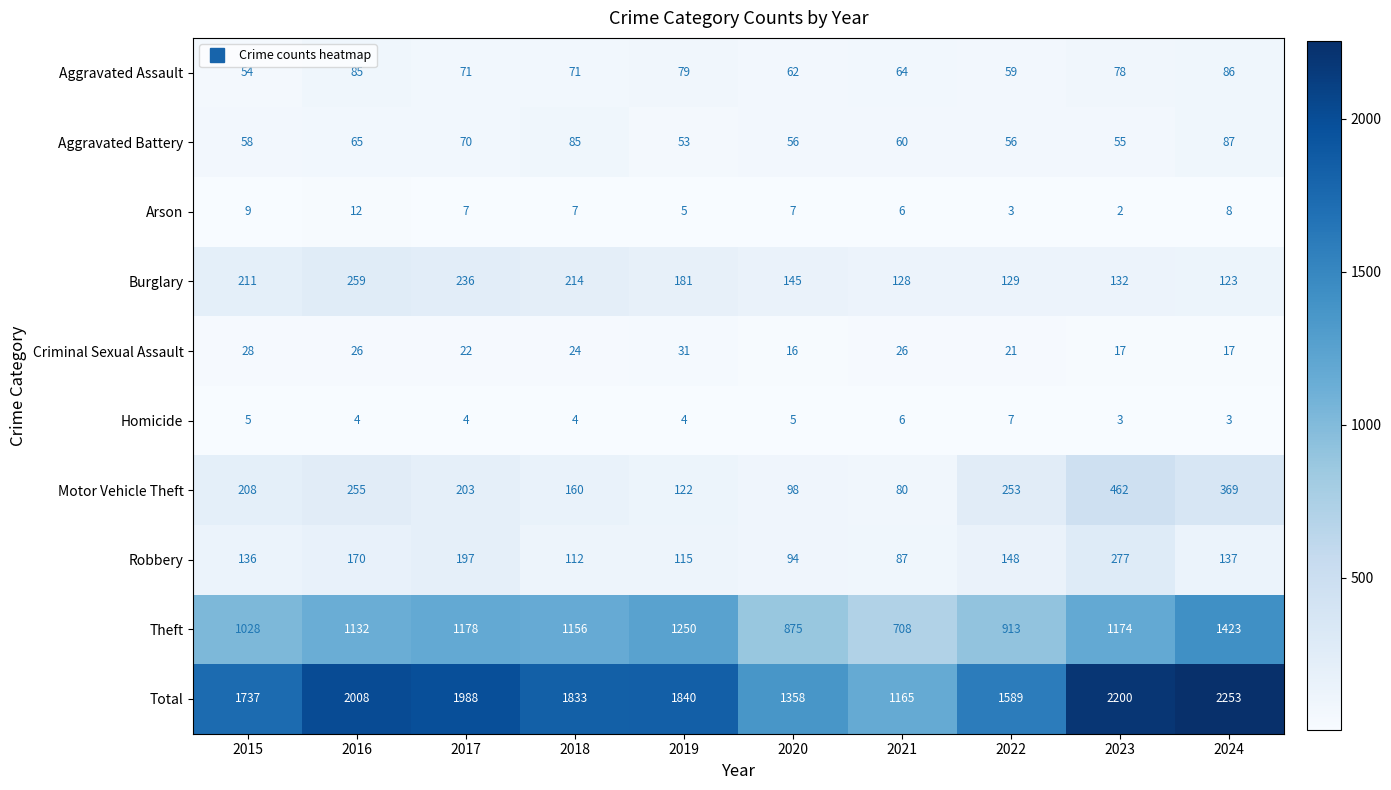

Which category has the lowest value in the Criminal Sexual Assault series?

2020